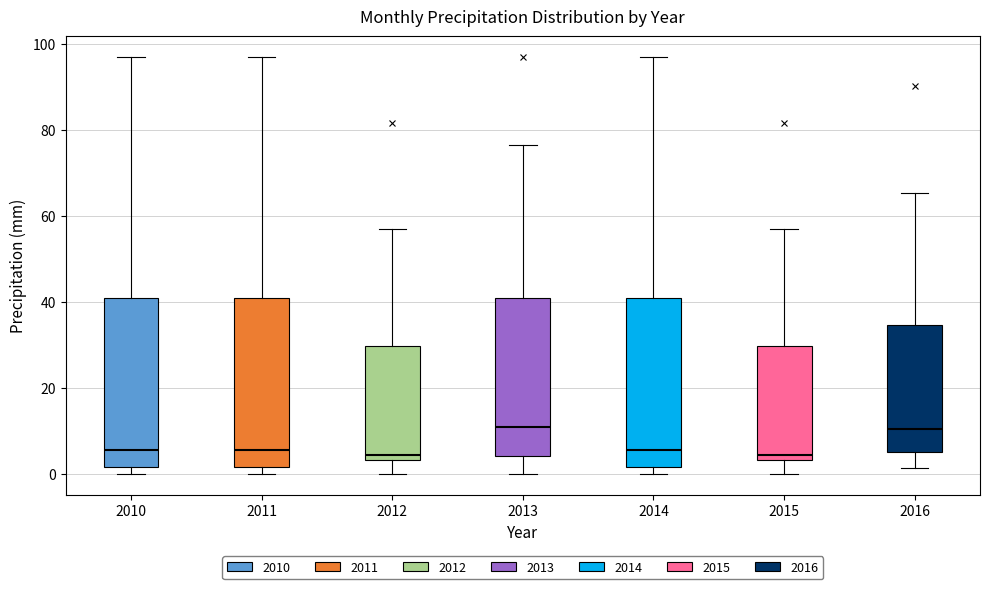

Where does the upper whisker of the box at x = 2012 end on the y-axis? The values are not printed on the chart, so give them approximately, as read against the axis.

58